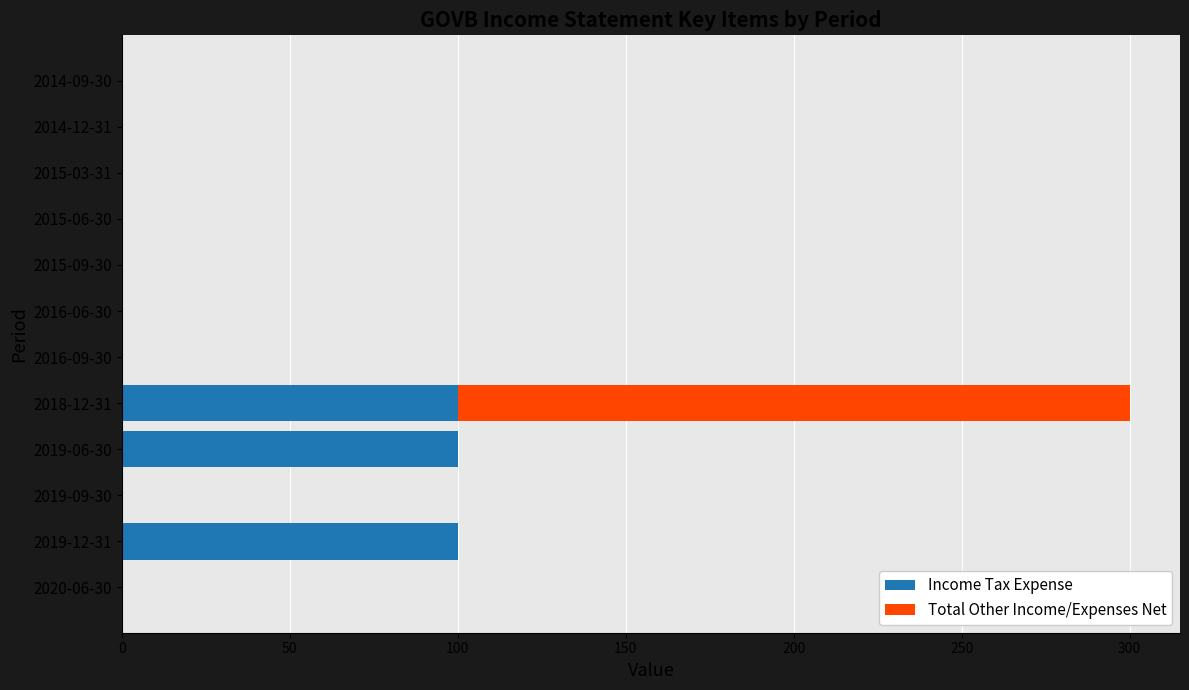

What is the sum of all Income Tax Expense values?

300